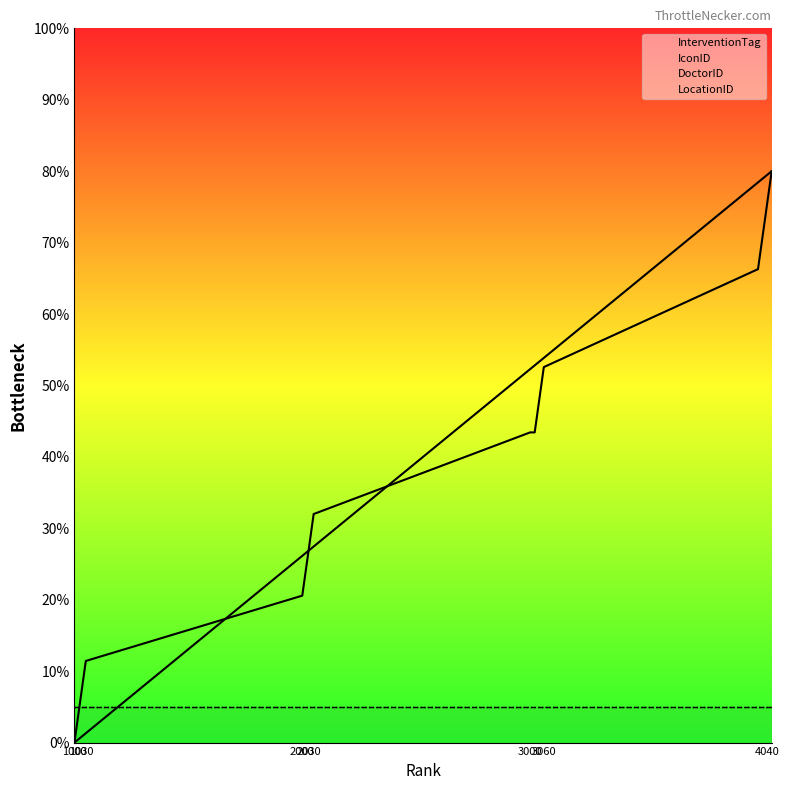

Between 1030 and 11, which is larger?

11